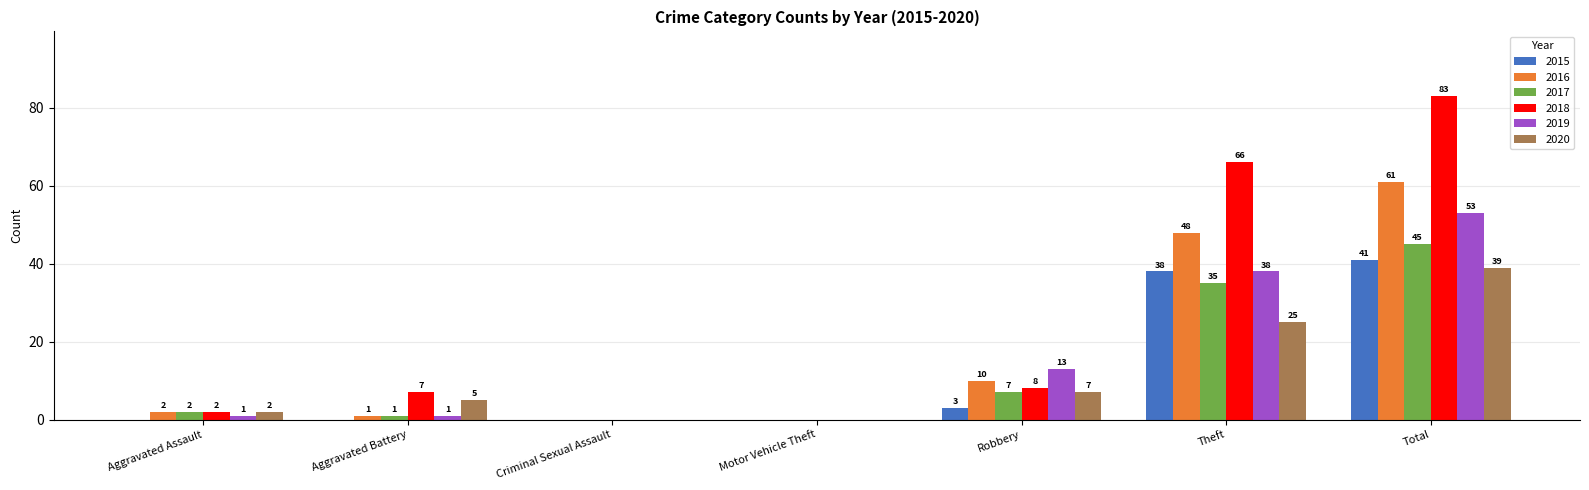

Where is 2020 nearest to the value 19?

Theft